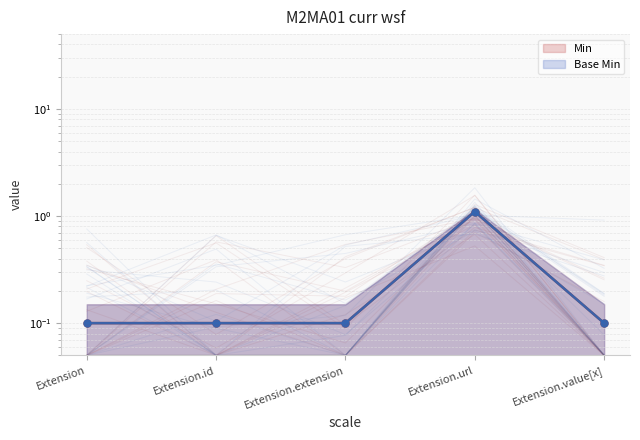

Which series has the largest total across all categories?

Min